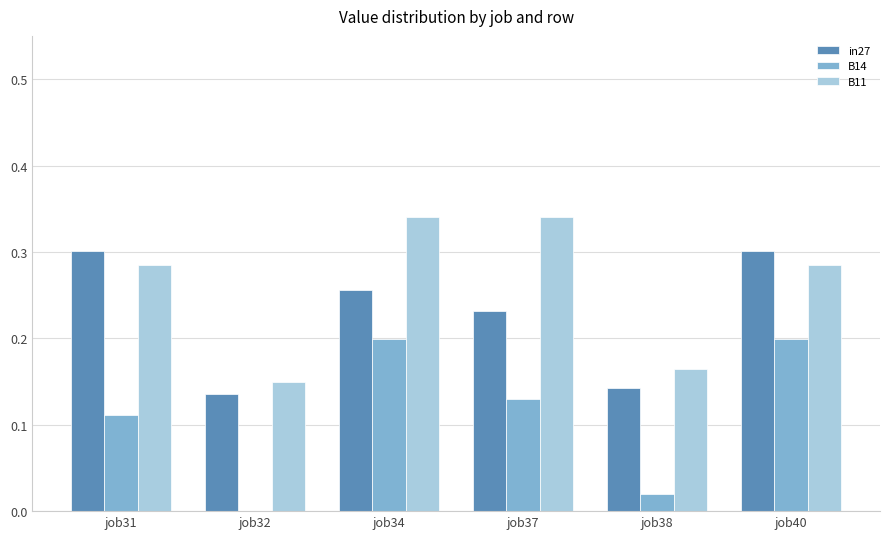

True or false: B14 has a value of 0.0 at job38.

True